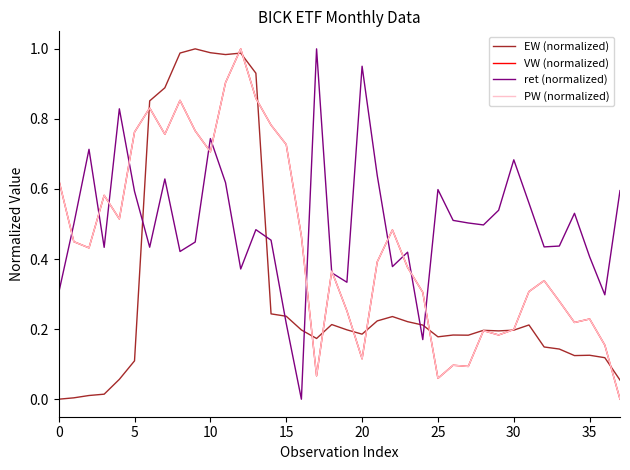

How many lines are shown in the chart?

4